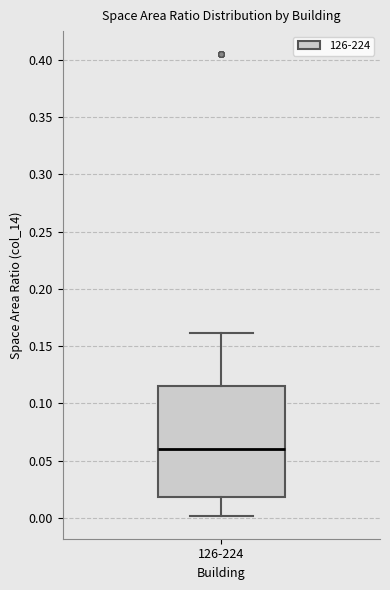

Read this box plot against the y-axis: the position of the median line, the range covered by the box, and the ends of both whiskers. The values are not printed on the chart, so give them approximately, as read against the axis.

median 0.060, box 0.020 to 0.115, whiskers 0.000 to 0.160